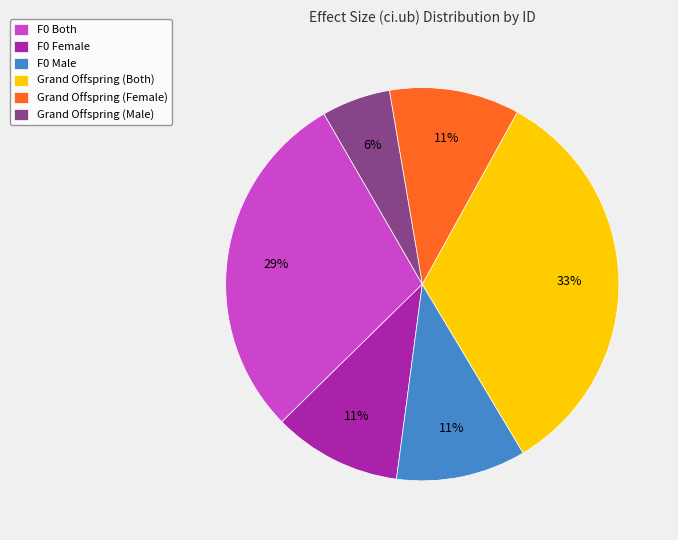

Does any single category account for the majority?

No